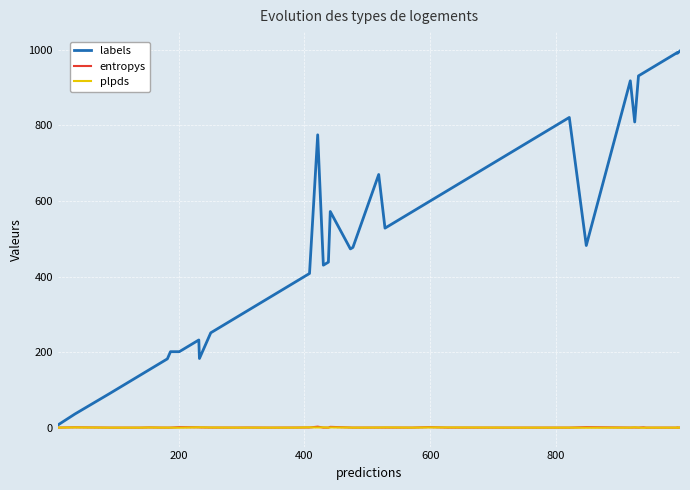

How many interior local valleys does the entropys series have?

11